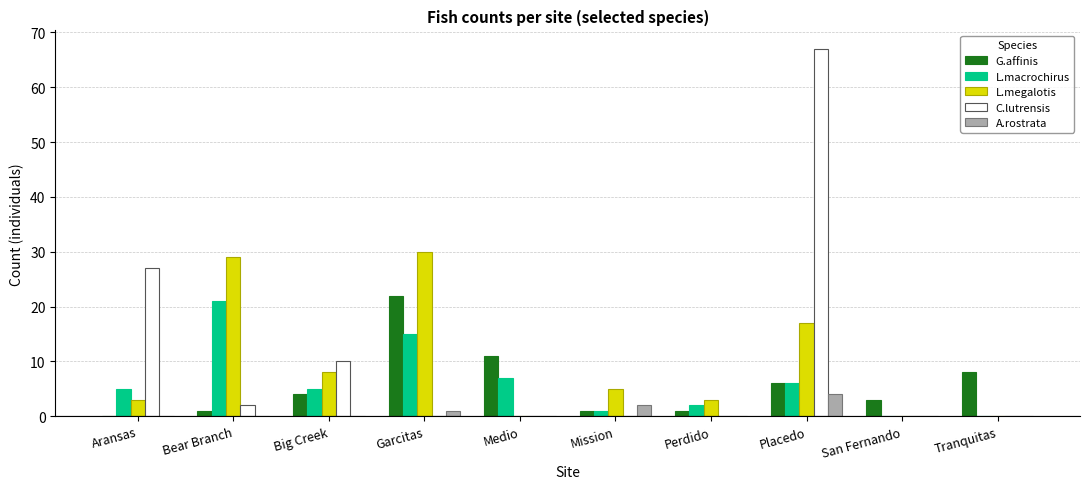

Between Garcitas and Perdido, which series saw the biggest shift?

L.megalotis